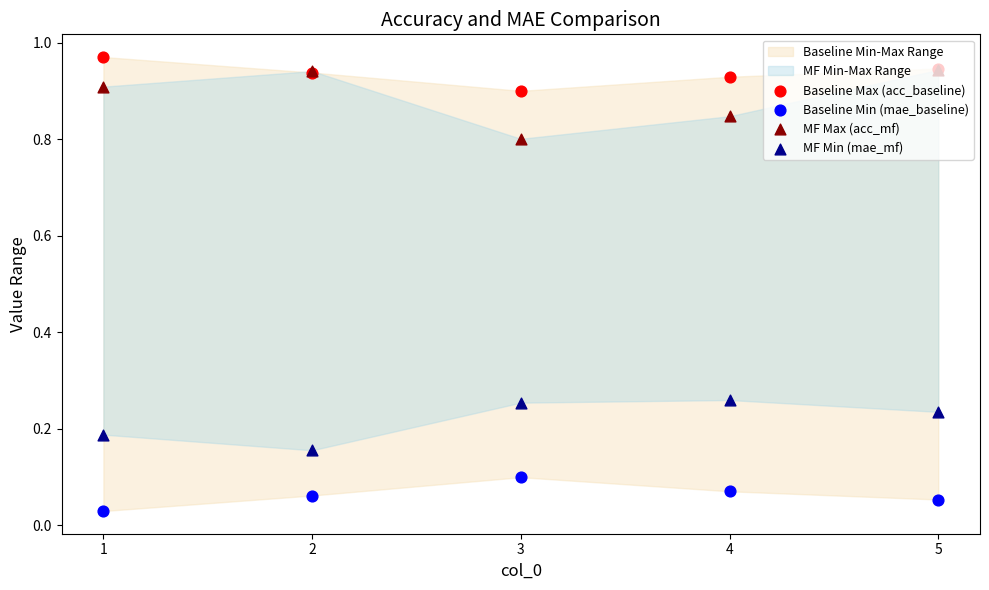

Is the value of MF Min (mae_mf) at 5 greater than the value of Baseline Min (mae_baseline) at 1?

Yes